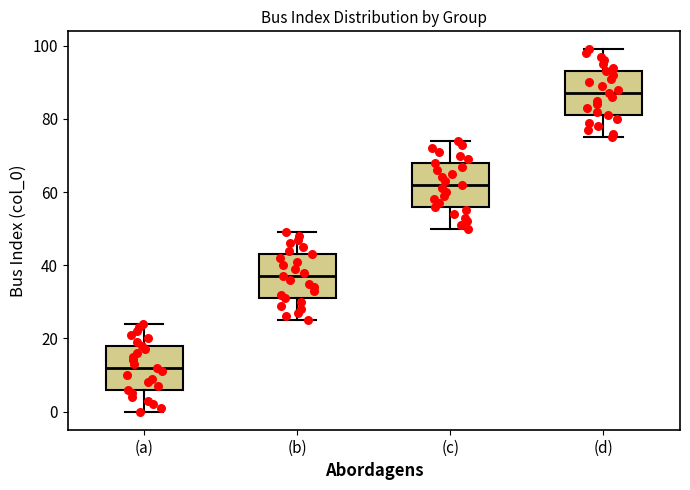

Which box's median line is the highest?

(d)